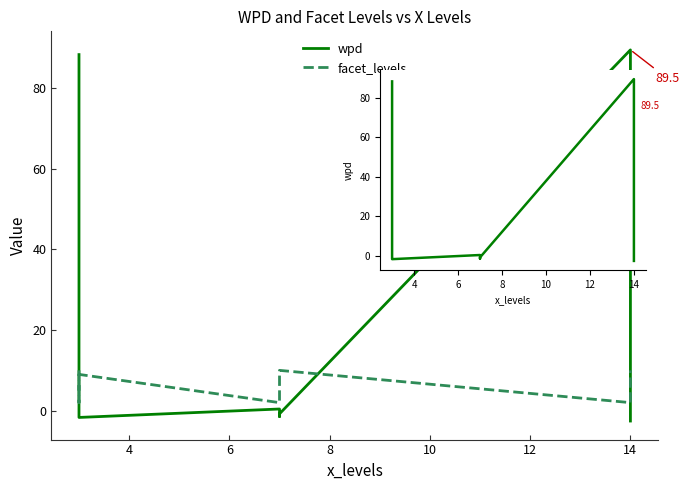

What is the minimum value for wpd?

-2.6